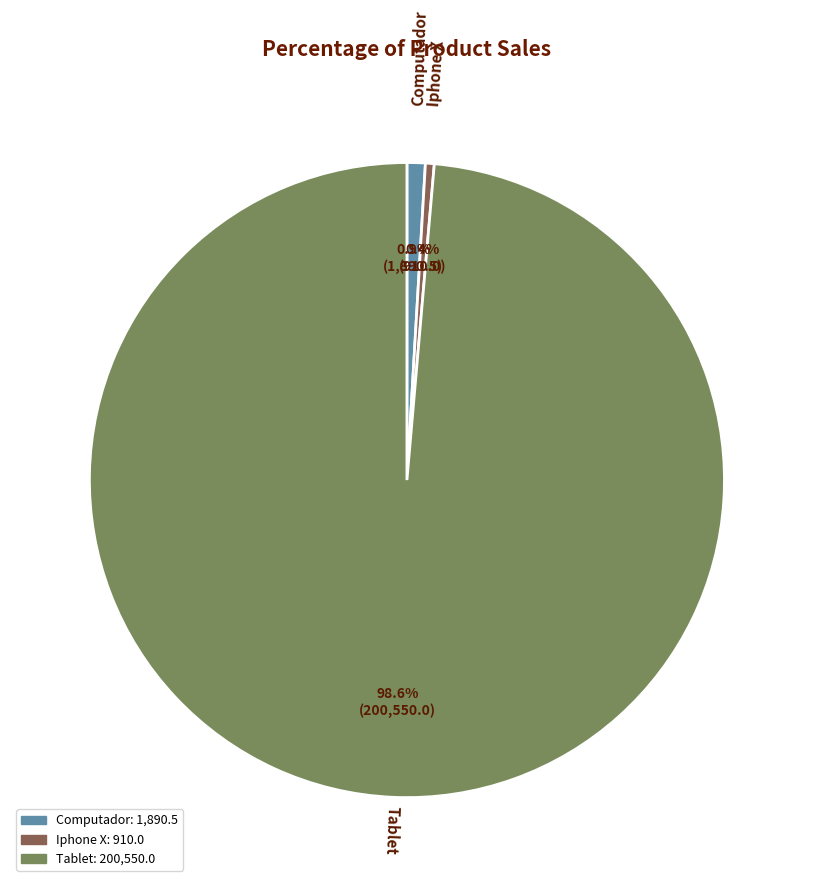

To the nearest percent, what percentage of the pie is Tablet?

99%